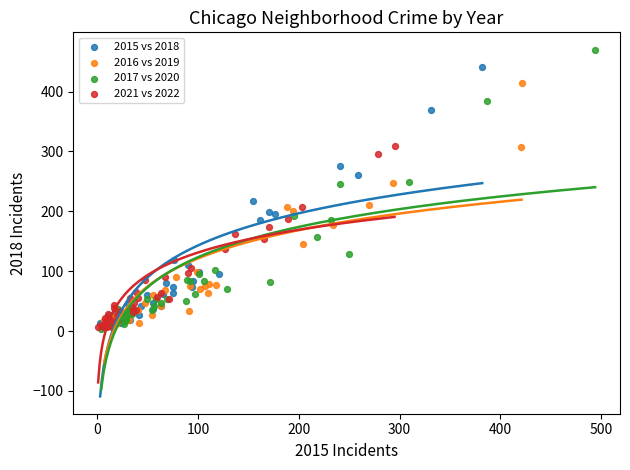

Which series has the widest spread of Y values?

2017 vs 2020